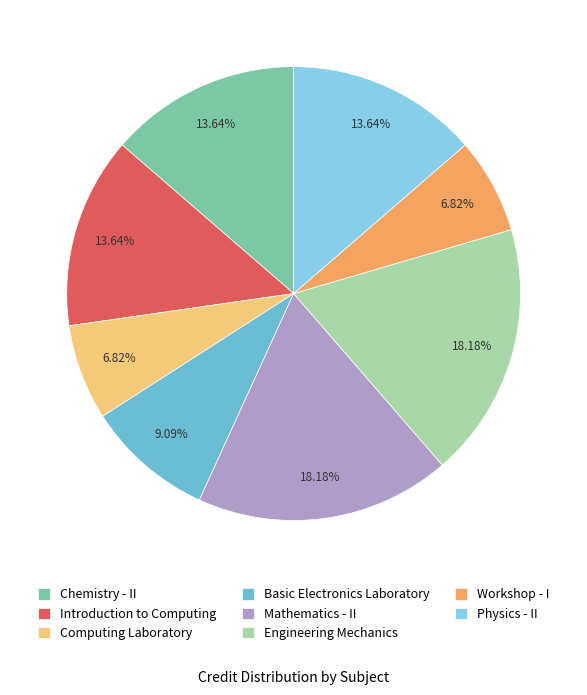

The Workshop - I slice represents 1% of the pie. True or false?

False